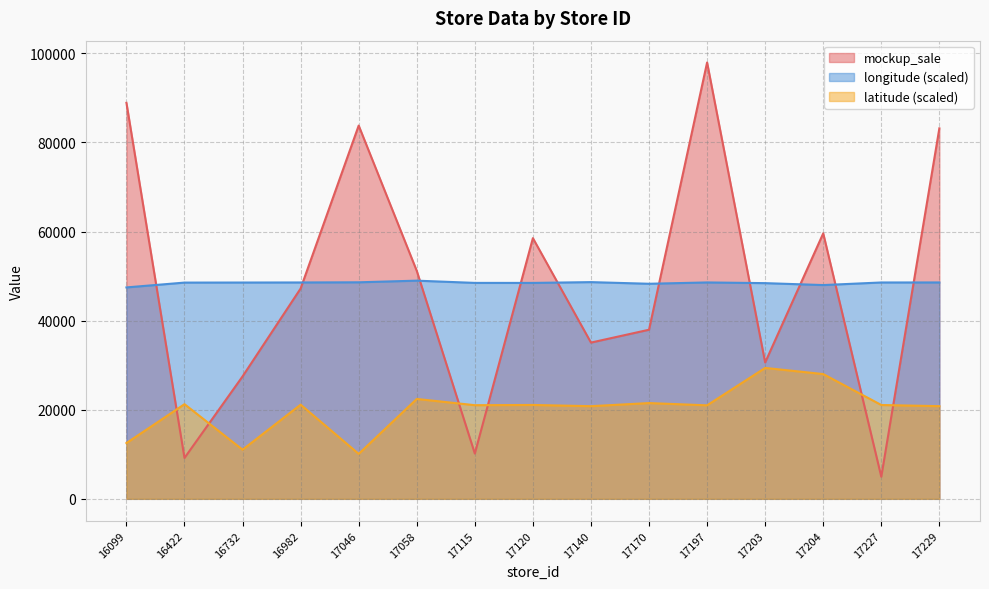

What is the difference between the latitude values at 17120 and 17204?

6932.0